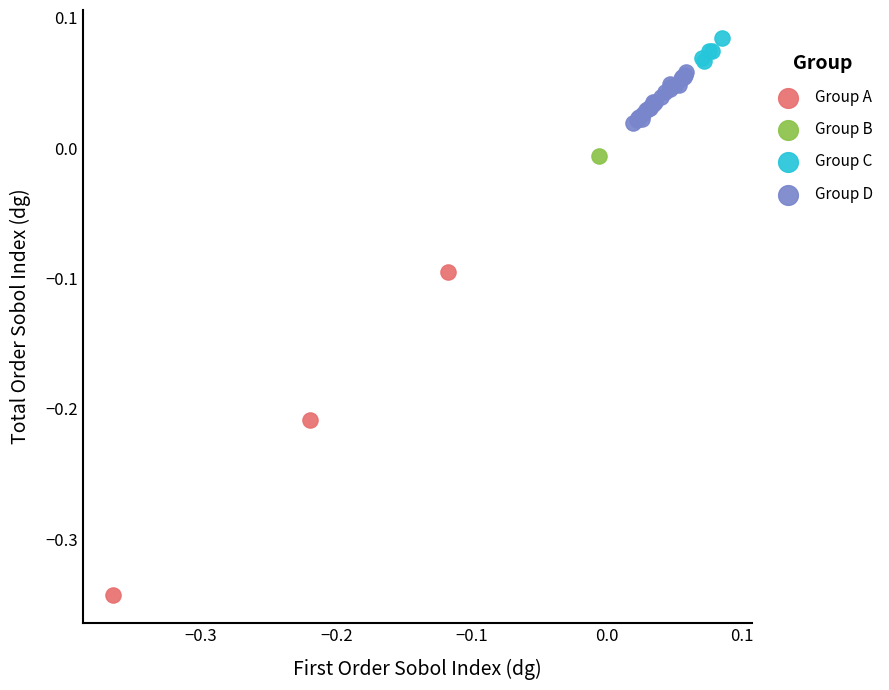

Which series contains the highest Y value?

Group C